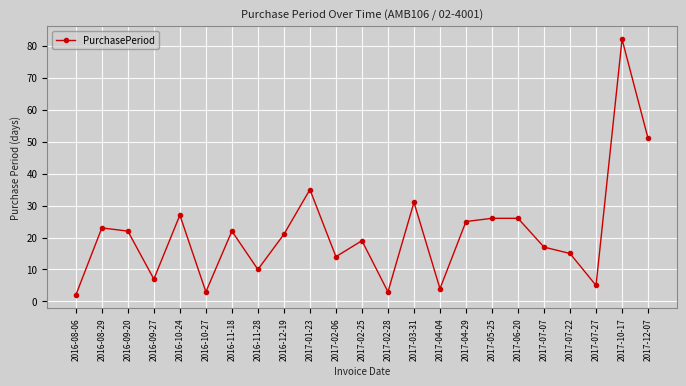

What position from the left is 2016-09-20?

3